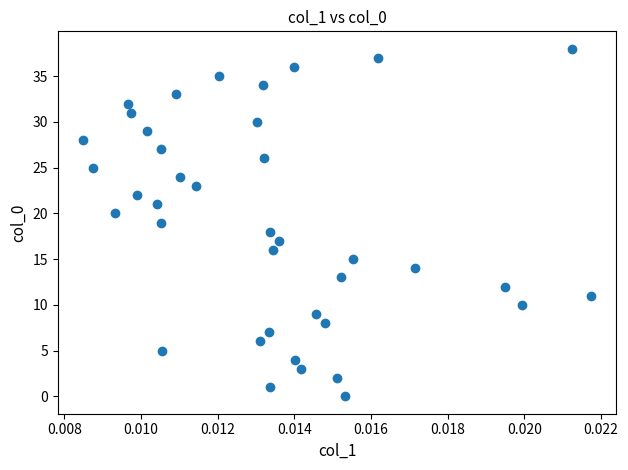

What is the range of Y values (max minus min)?

38